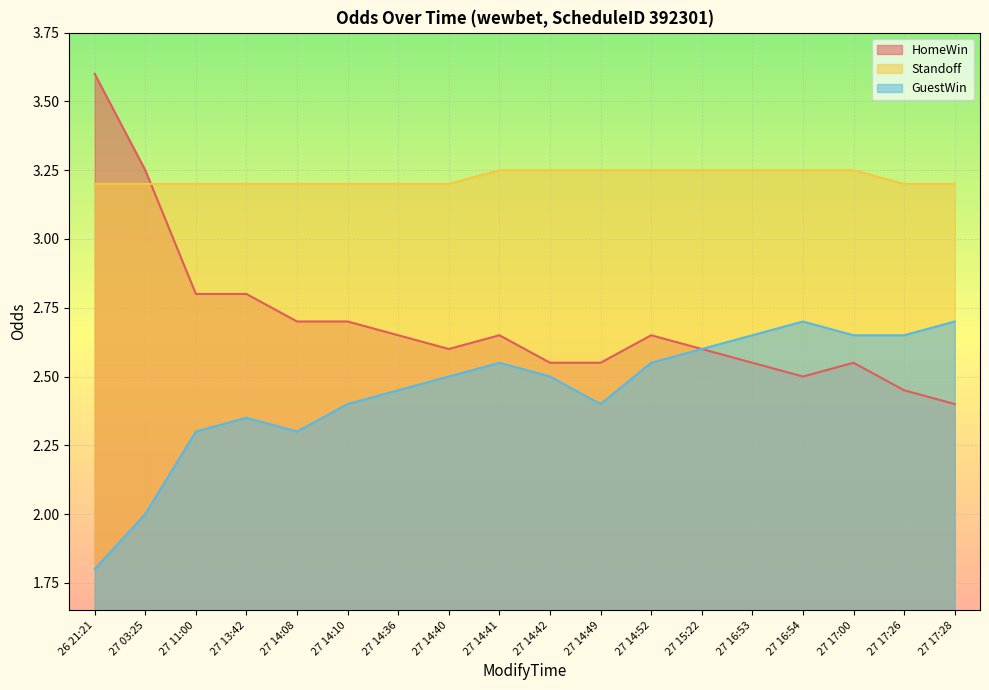

Reading left to right, list all the values displayed in this chart.

HomeWin: 3.6	3.2	2.8	2.8	2.7	2.7	2.6	2.6	2.6	2.5	2.5	2.6	2.6	2.5	2.5	2.5	2.5	2.4
Standoff: 3.2	3.2	3.2	3.2	3.2	3.2	3.2	3.2	3.2	3.2	3.2	3.2	3.2	3.2	3.2	3.2	3.2	3.2
GuestWin: 1.8	2.0	2.3	2.4	2.3	2.4	2.5	2.5	2.5	2.5	2.4	2.5	2.6	2.6	2.7	2.6	2.6	2.7